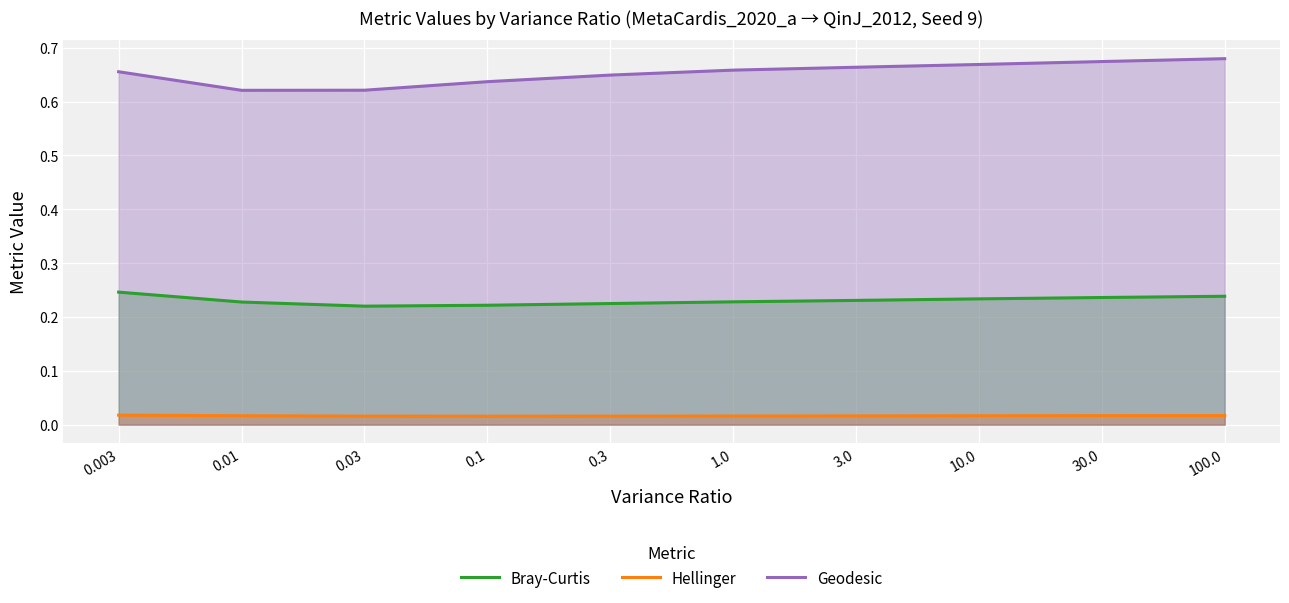

Reading left to right, list all the values displayed in this chart.

Bray-Curtis: 0.003=0.2	0.01=0.2	0.03=0.2	0.1=0.2	0.3=0.2	1.0=0.2	3.0=0.2	10.0=0.2	30.0=0.2	100.0=0.2
Hellinger: 0.003=0.0	0.01=0.0	0.03=0.0	0.1=0.0	0.3=0.0	1.0=0.0	3.0=0.0	10.0=0.0	30.0=0.0	100.0=0.0
Geodesic: 0.003=0.7	0.01=0.6	0.03=0.6	0.1=0.6	0.3=0.6	1.0=0.7	3.0=0.7	10.0=0.7	30.0=0.7	100.0=0.7